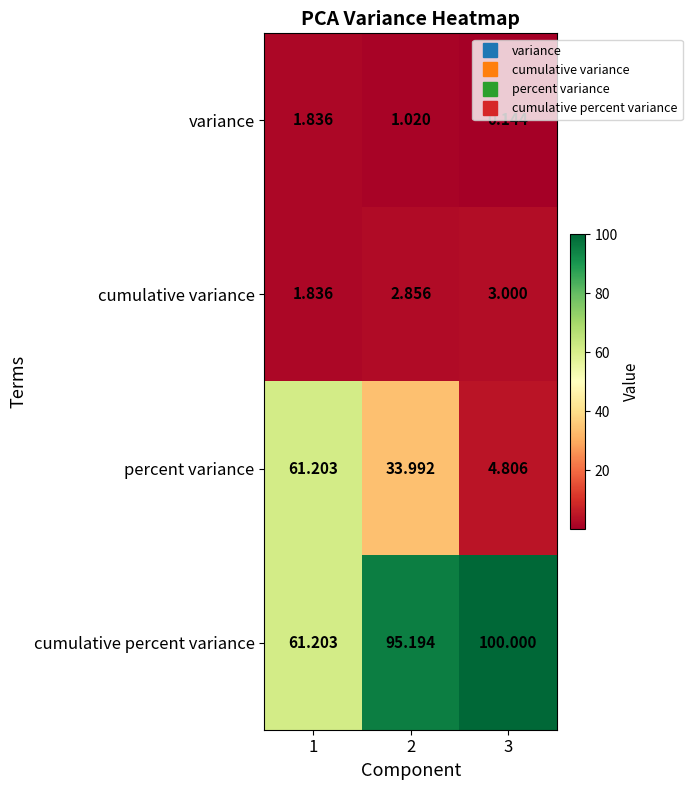

What is the spread (max minus min) of values at 1?

59.4